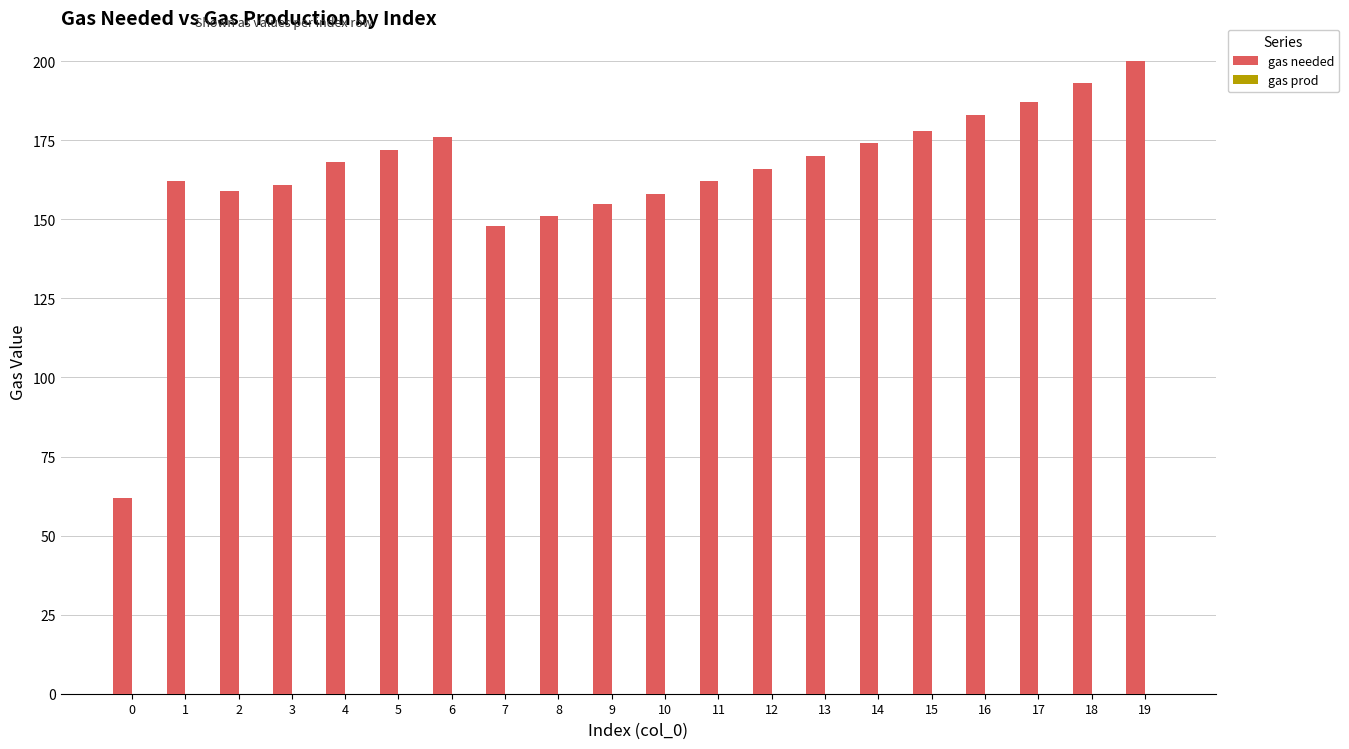

Which has a higher value, 12 or 18?

18